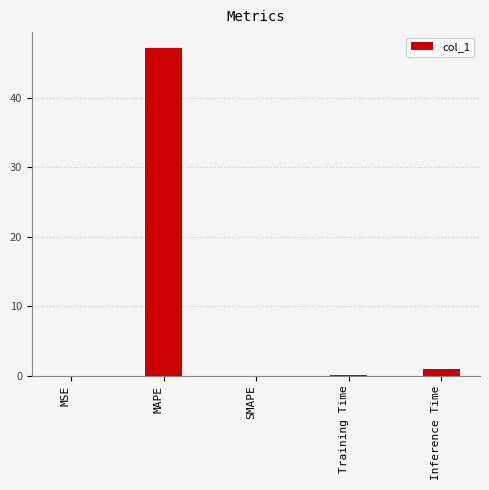

What is the sum of all values?

48.1